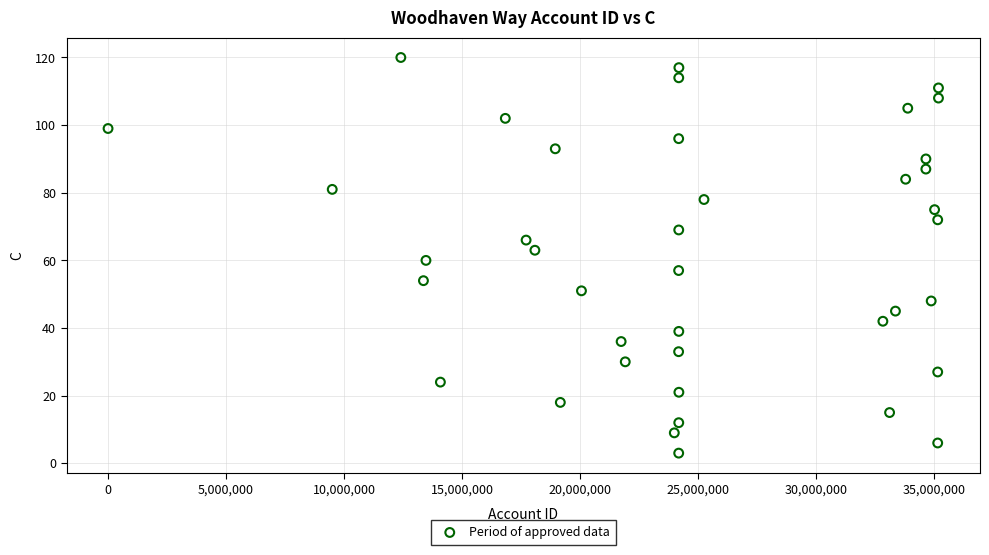

What is the range of Y values (max minus min)?

117